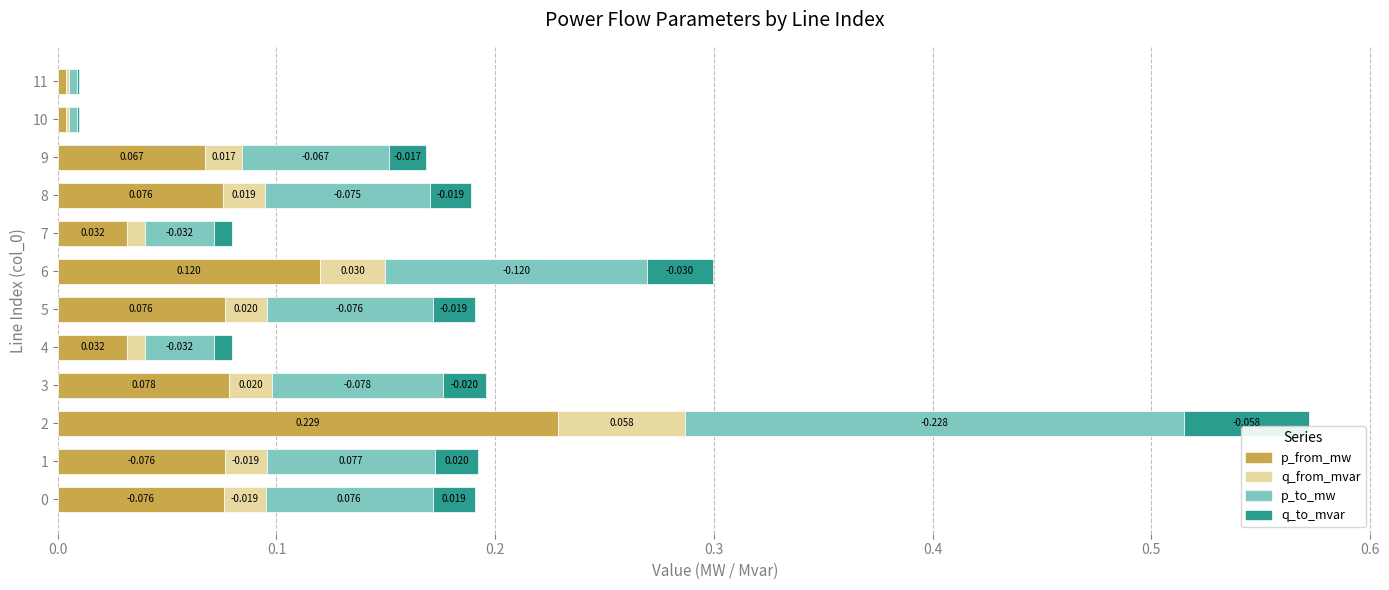

What is the difference between the second highest and minimum values in the p_from_mw series?

0.1